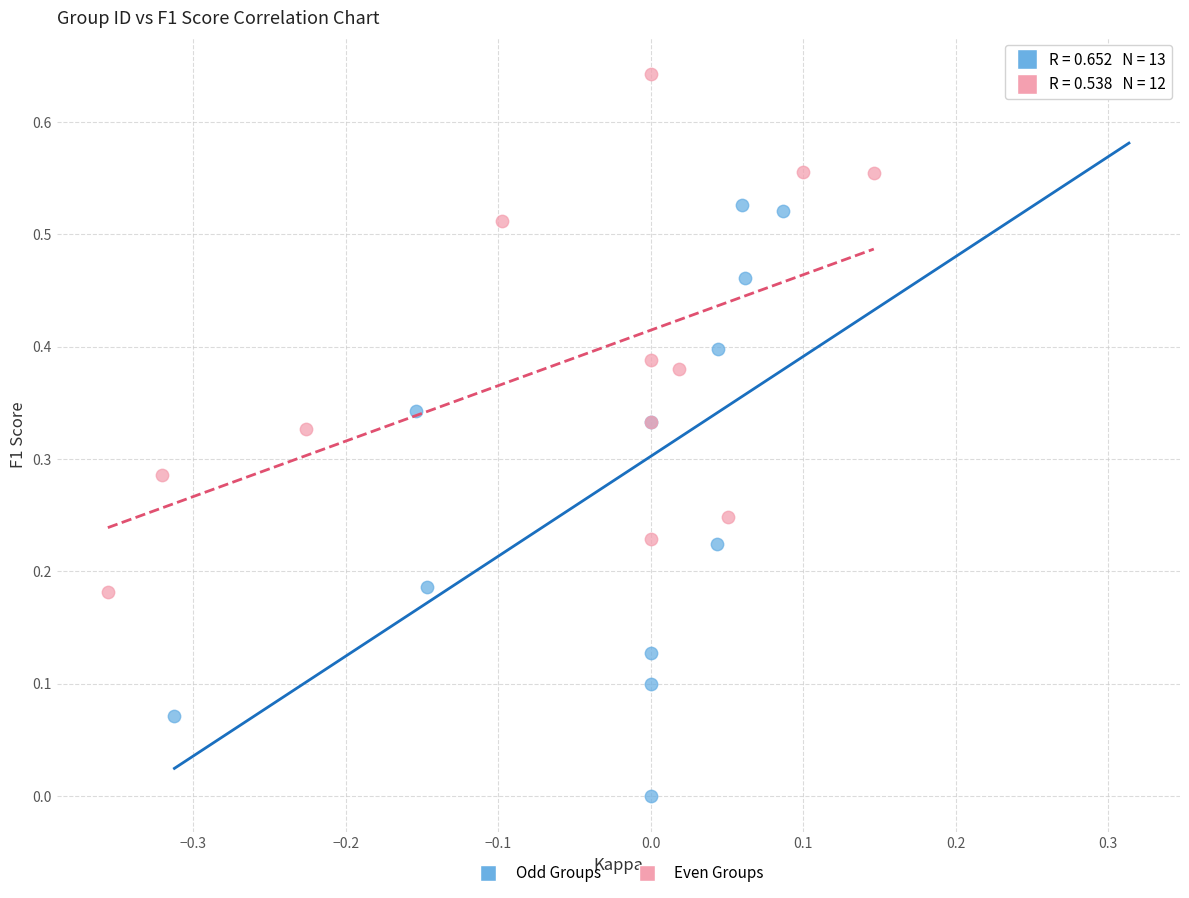

Which series reaches the minimum Y coordinate?

Odd Groups